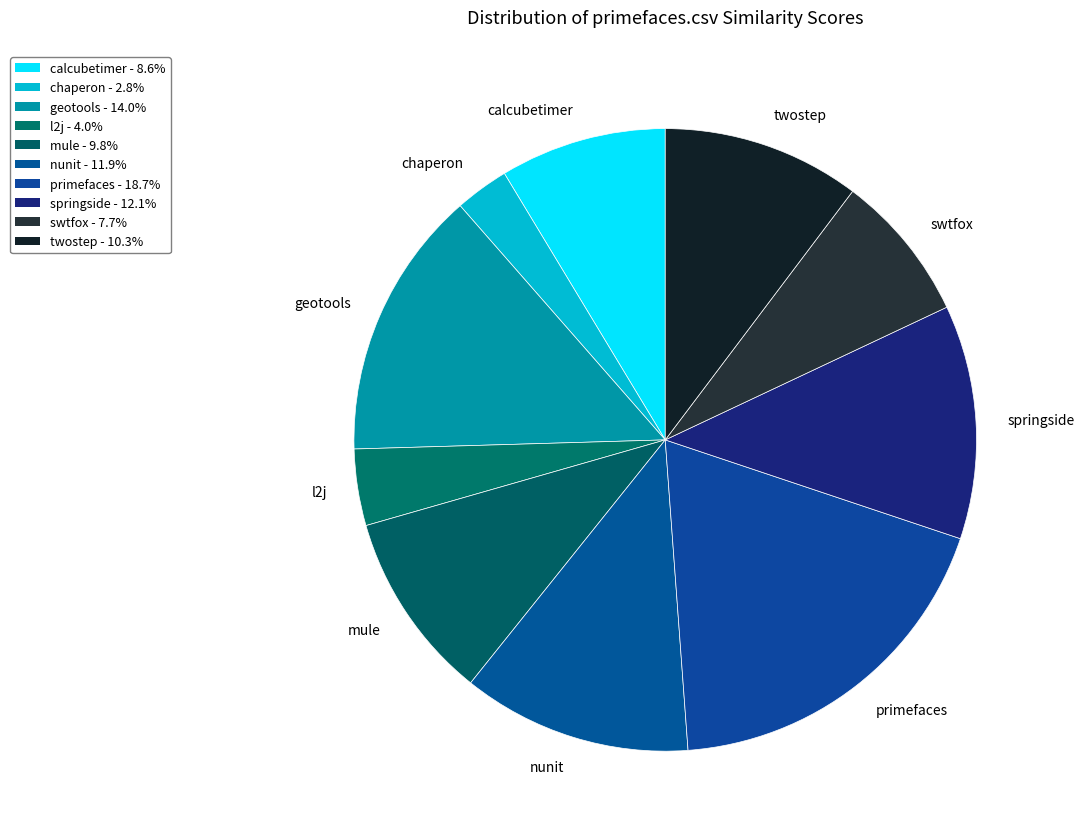

Does chaperon represent more than half of the total?

No